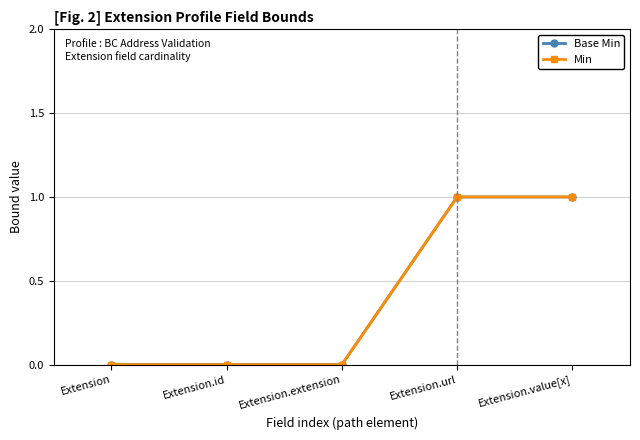

True or false: Base Min and Min cross at least once.

False